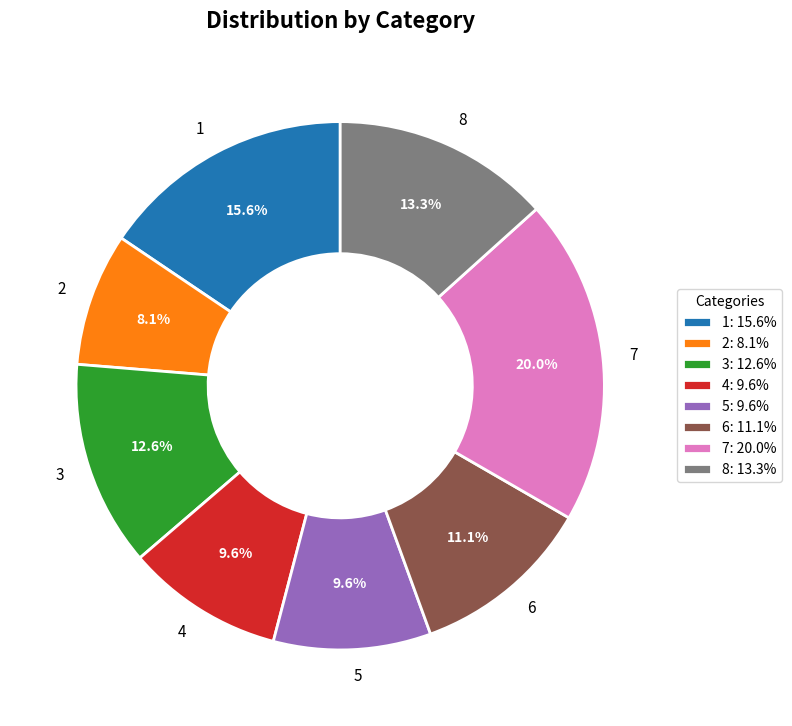

What percentage do 7 and 1 together represent?

35.6%